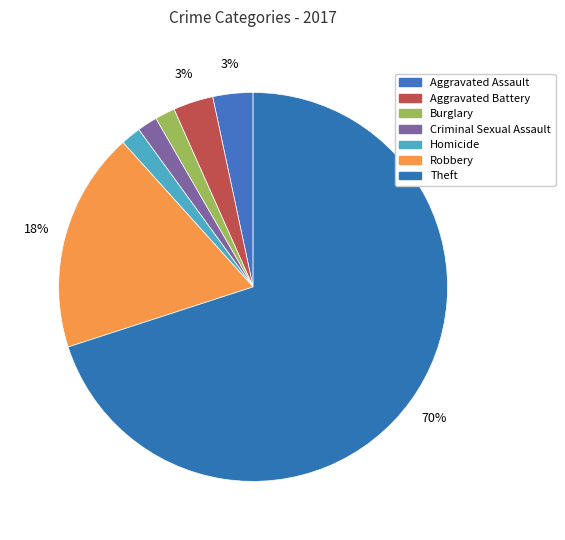

What percentage is the Criminal Sexual Assault slice, to the nearest percent?

2%